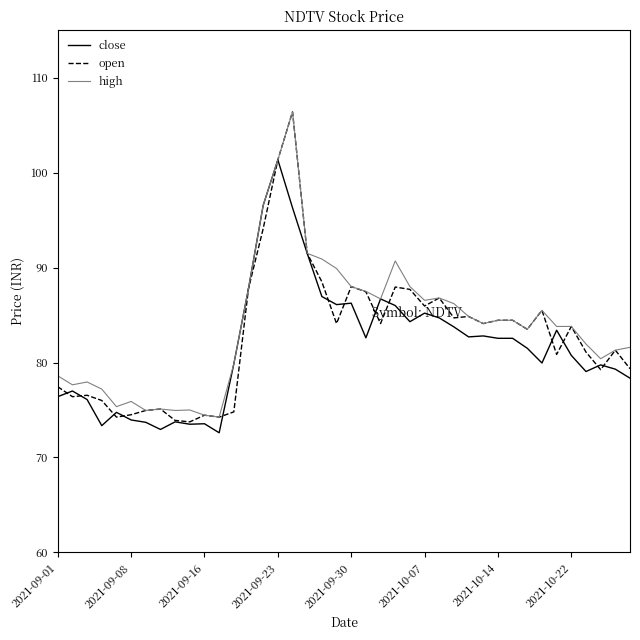

What is the greatest value displayed?

106.4